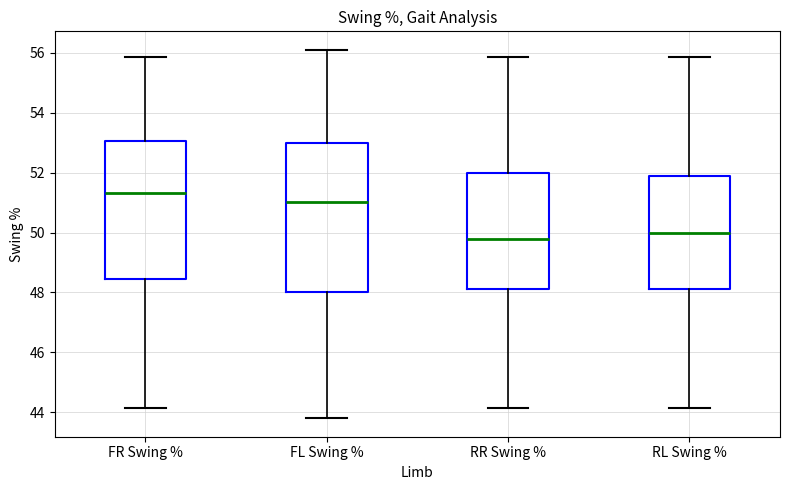

Which box is the tallest, from its lower edge to its upper edge?

FL Swing %